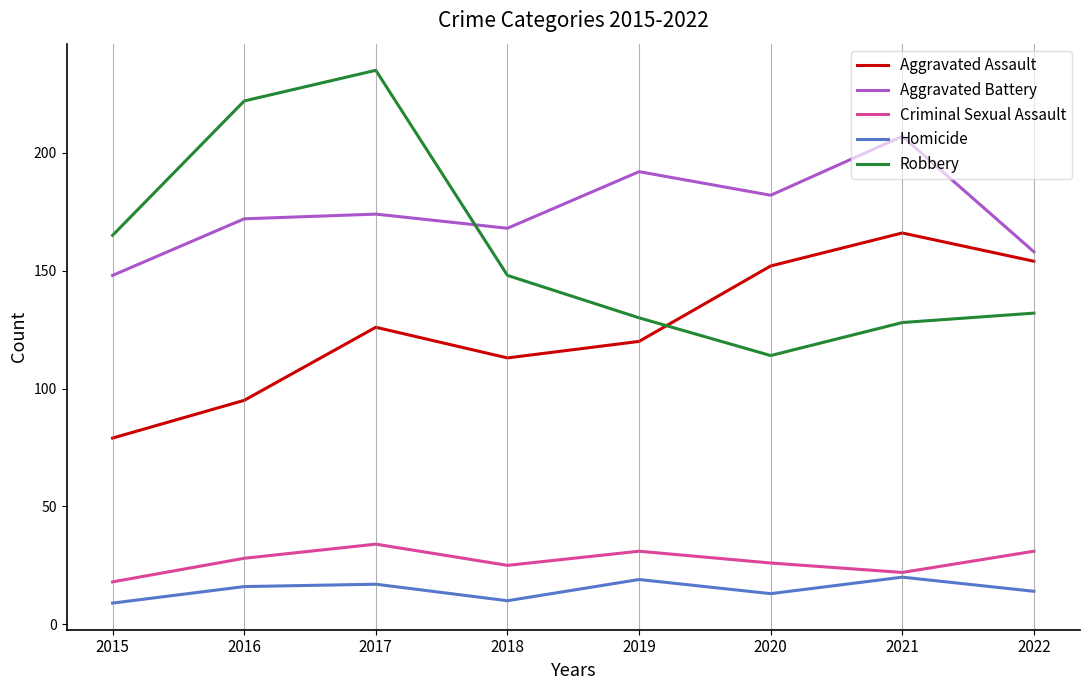

Reading left to right, list all the values displayed in this chart.

Aggravated Assault: 79	95	126	113	120	152	166	154
Aggravated Battery: 148	172	174	168	192	182	207	158
Criminal Sexual Assault: 18	28	34	25	31	26	22	31
Homicide: 9	16	17	10	19	13	20	14
Robbery: 165	222	235	148	130	114	128	132